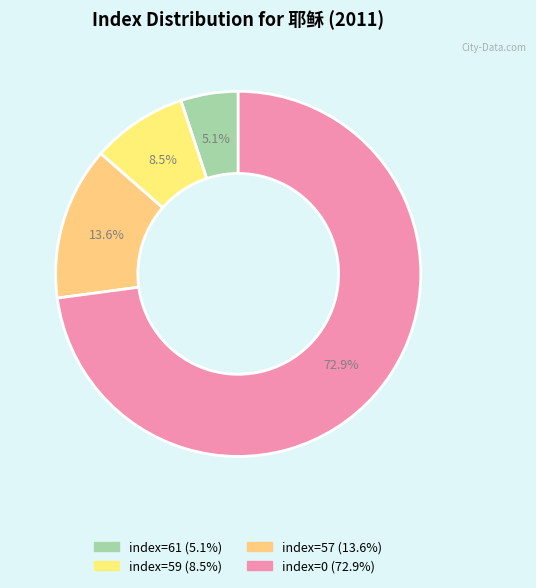

Count the number of slices in the pie.

4